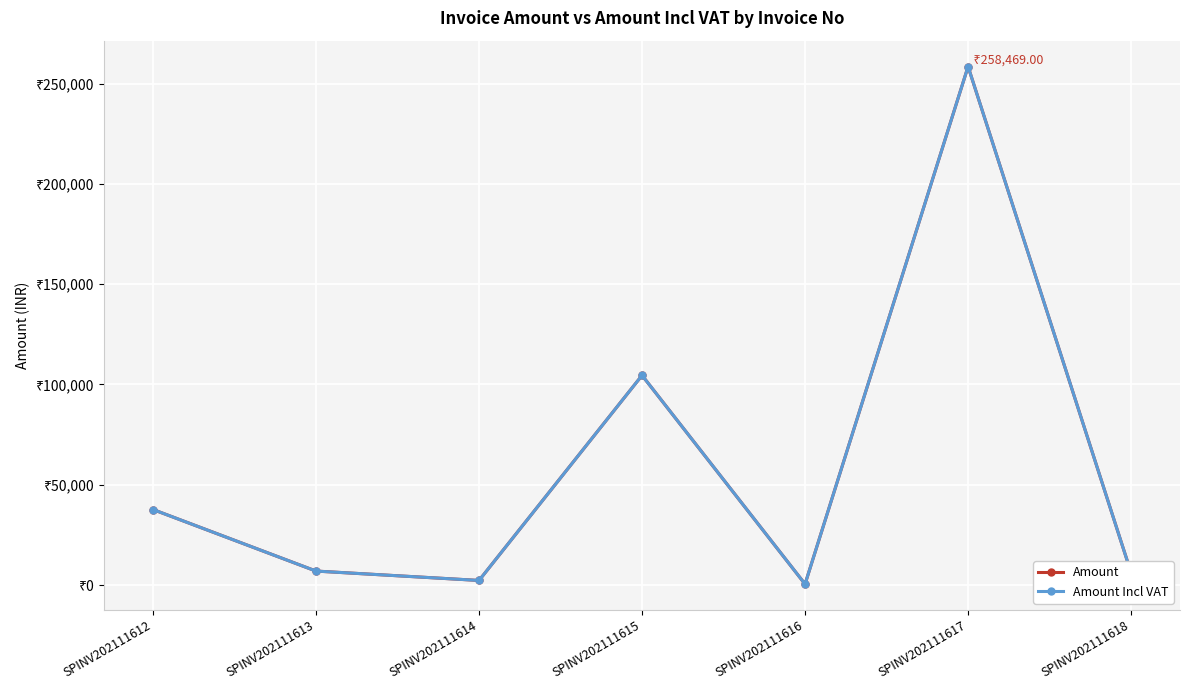

True or false: Amount and Amount Incl VAT cross at least once.

False